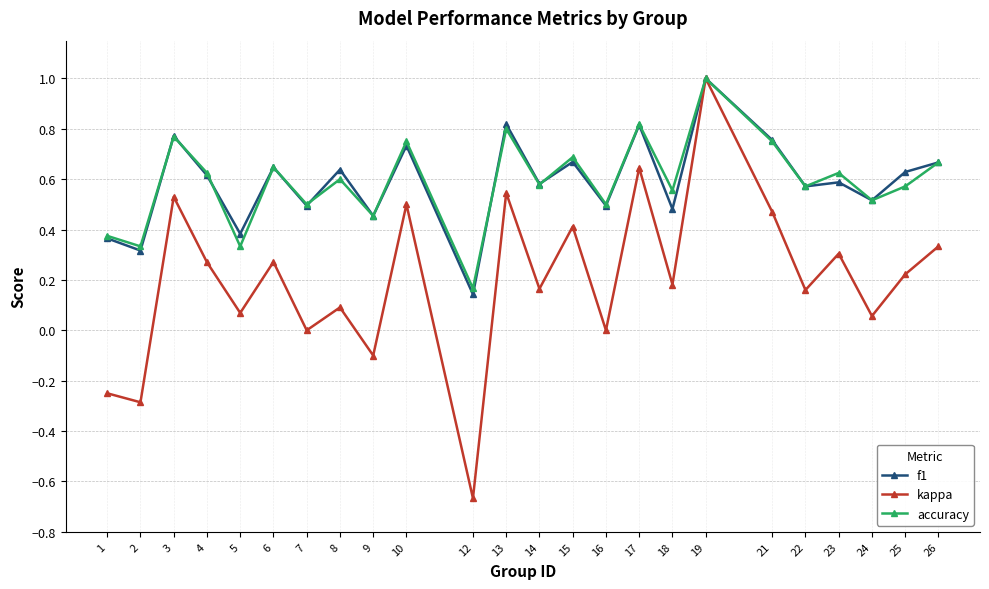

At which category is the sum across all series the highest?

19